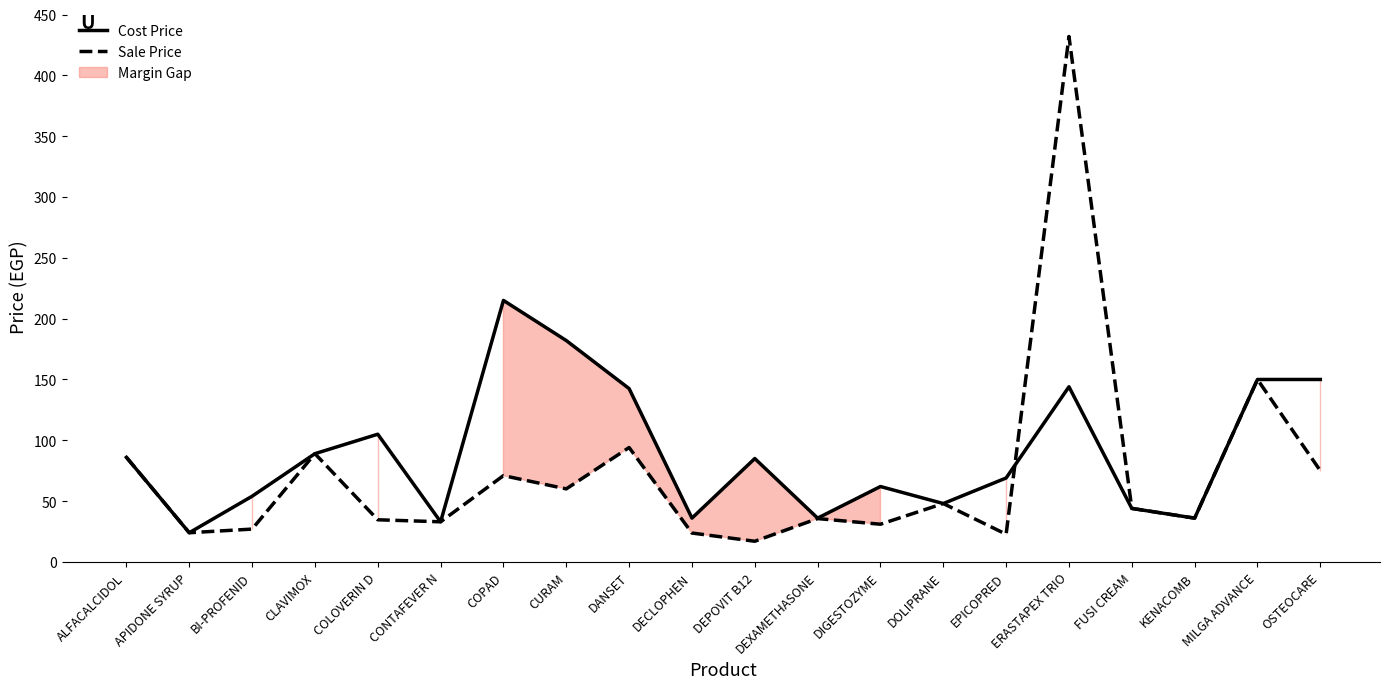

Which series has the largest range (max minus min)?

Sale Price